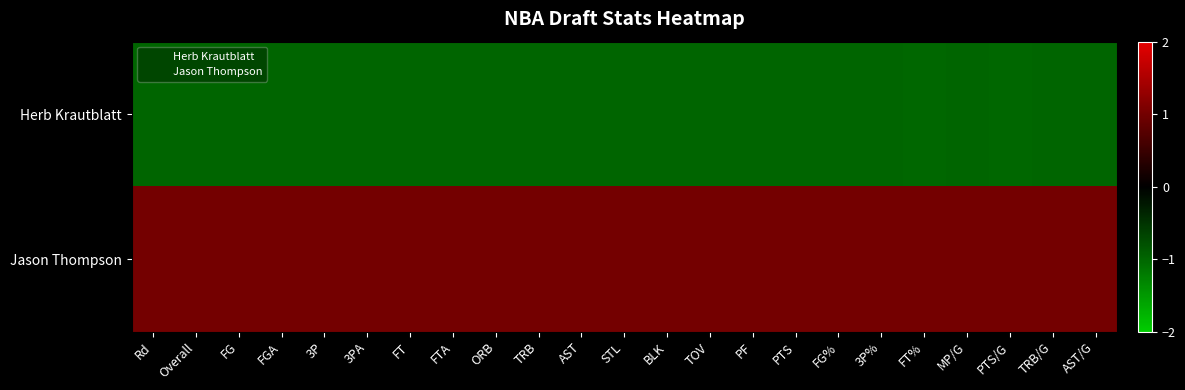

Rank the series by their maximum value, from highest to lowest.

Jason Thompson, Herb Krautblatt